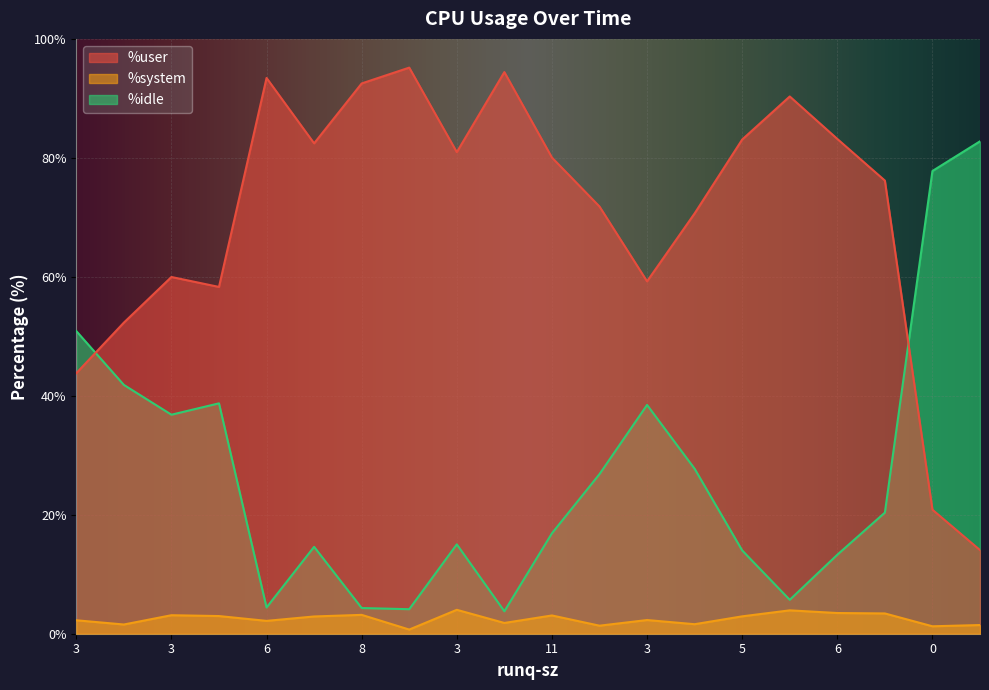

What is the minimum value shown in the chart?

0.7